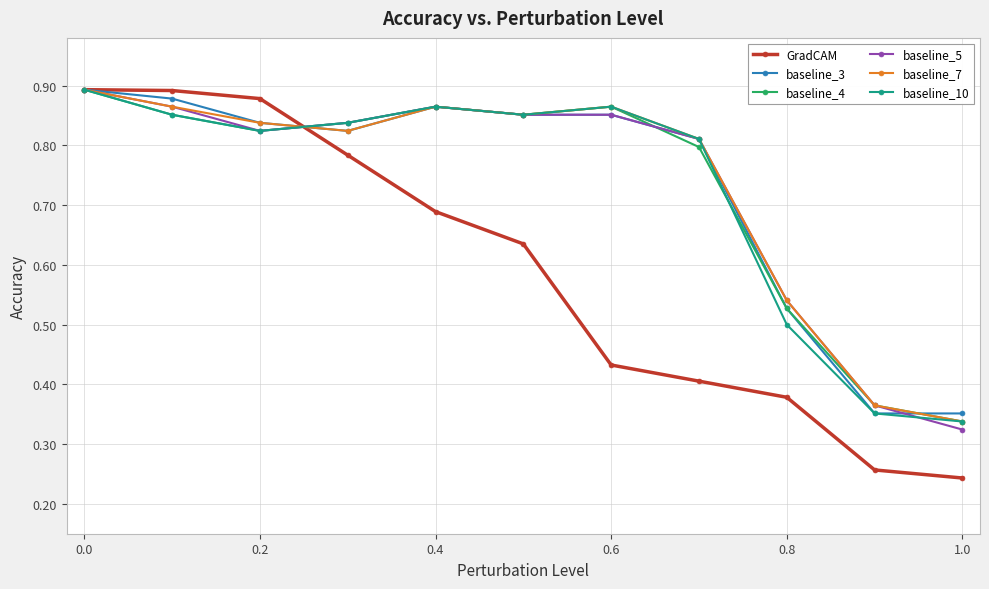

At how many categories does at least one series exceed 0?

11